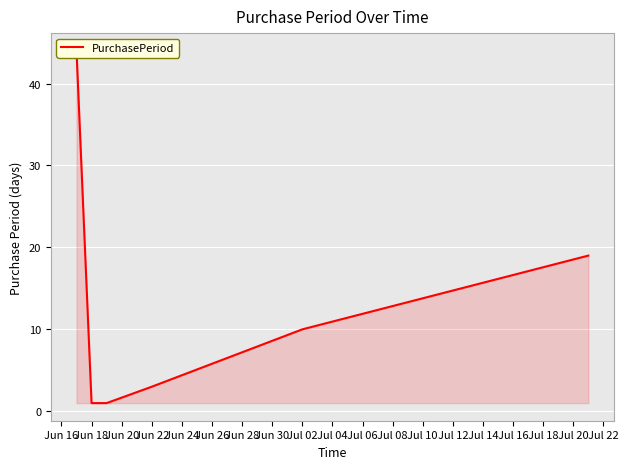

What is the ratio of the value at Jun 16 to the value at Jun 24?

4.4